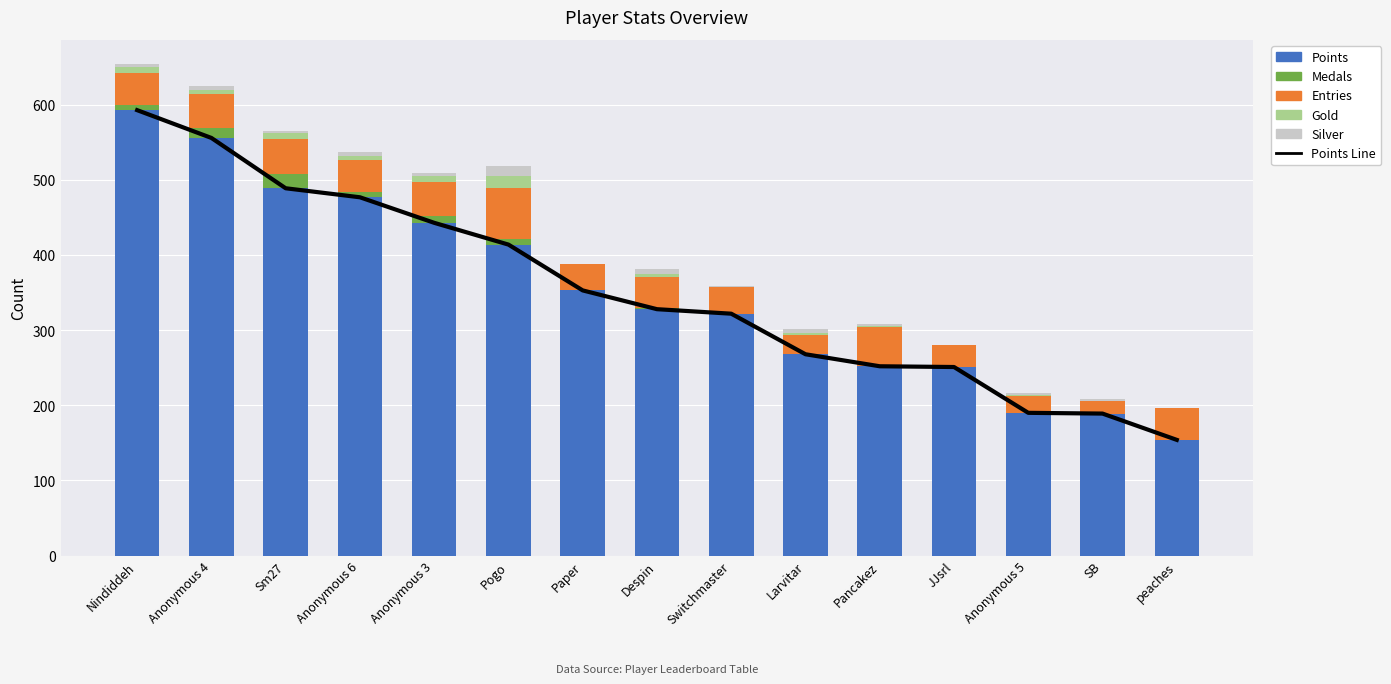

At which label does Entries reach its minimum?

SB